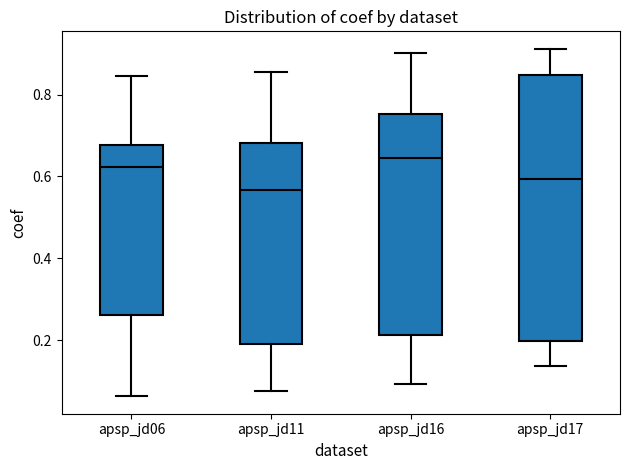

Reading left to right, read every box against the y-axis: the position of its median line, the range the box covers, and the ends of its whiskers. The values are not printed on the chart, so give them approximately, as read against the axis.

apsp_jd06: median 0.62, box 0.26 to 0.68, whiskers 0.06 to 0.84
apsp_jd11: median 0.56, box 0.18 to 0.68, whiskers 0.08 to 0.86
apsp_jd16: median 0.64, box 0.22 to 0.76, whiskers 0.10 to 0.90
apsp_jd17: median 0.60, box 0.20 to 0.84, whiskers 0.14 to 0.92